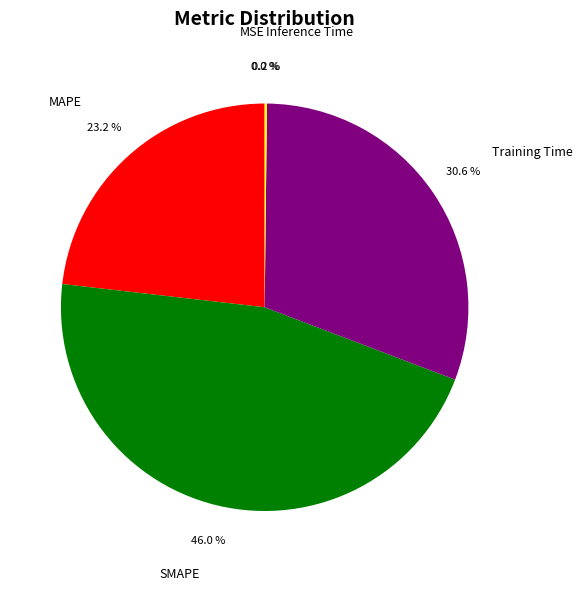

Is MAPE the majority of the pie?

No